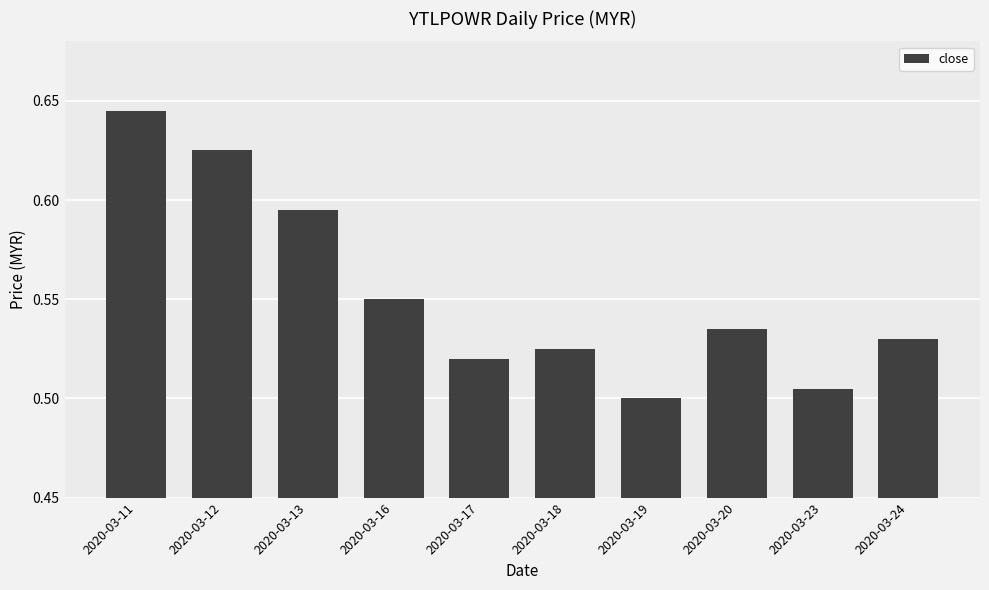

Does the chart contain stacked bars?

No